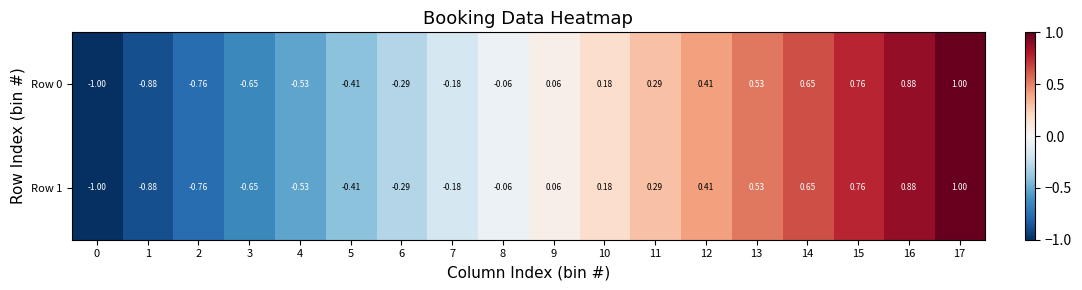

Is the value of Row 1 at 10 greater than the value of Row 0 at 11?

No